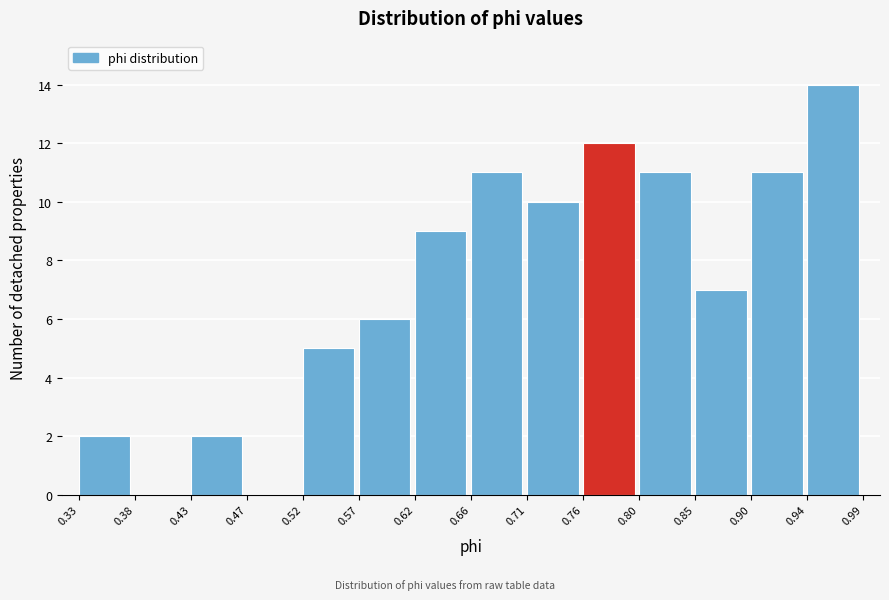

Reading left to right, transcribe this chart: for each bar, give the range it covers on the x-axis and its height. The values are not printed on the chart, so give them approximately, as read against the axis.

0.33 to 0.38: 2
0.38 to 0.43: 0
0.43 to 0.47: 2
0.47 to 0.52: 0
0.52 to 0.57: 5
0.57 to 0.62: 6
0.62 to 0.66: 9
0.66 to 0.71: 11
0.71 to 0.76: 10
0.76 to 0.80: 12
0.80 to 0.85: 11
0.85 to 0.90: 7
0.90 to 0.94: 11
0.94 to 0.99: 14